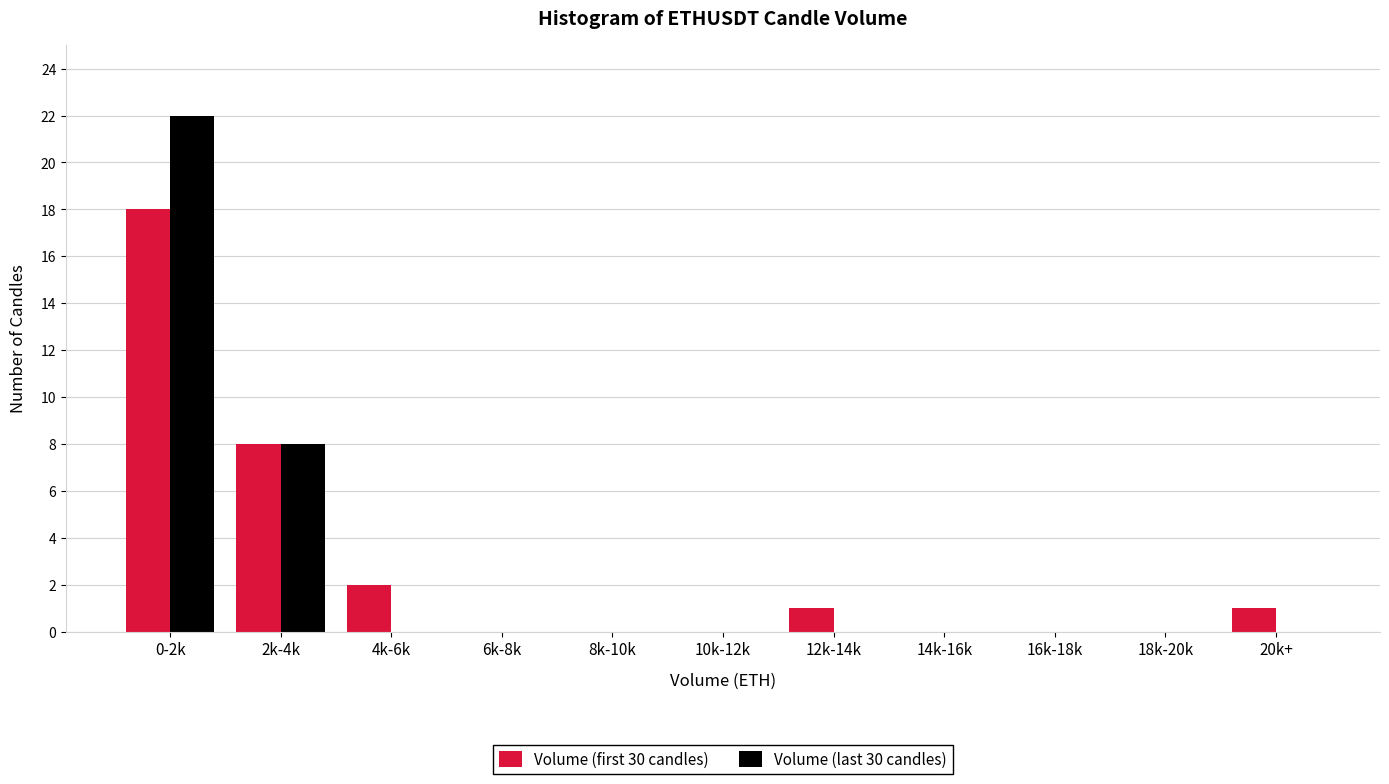

Reading right to left, transcribe all the data shown in this chart.

Volume (first 30 candles): 20k+=1	18k-20k=0	16k-18k=0	14k-16k=0	12k-14k=1	10k-12k=0	8k-10k=0	6k-8k=0	4k-6k=2	2k-4k=8	0-2k=18
Volume (last 30 candles): 20k+=0	18k-20k=0	16k-18k=0	14k-16k=0	12k-14k=0	10k-12k=0	8k-10k=0	6k-8k=0	4k-6k=0	2k-4k=8	0-2k=22